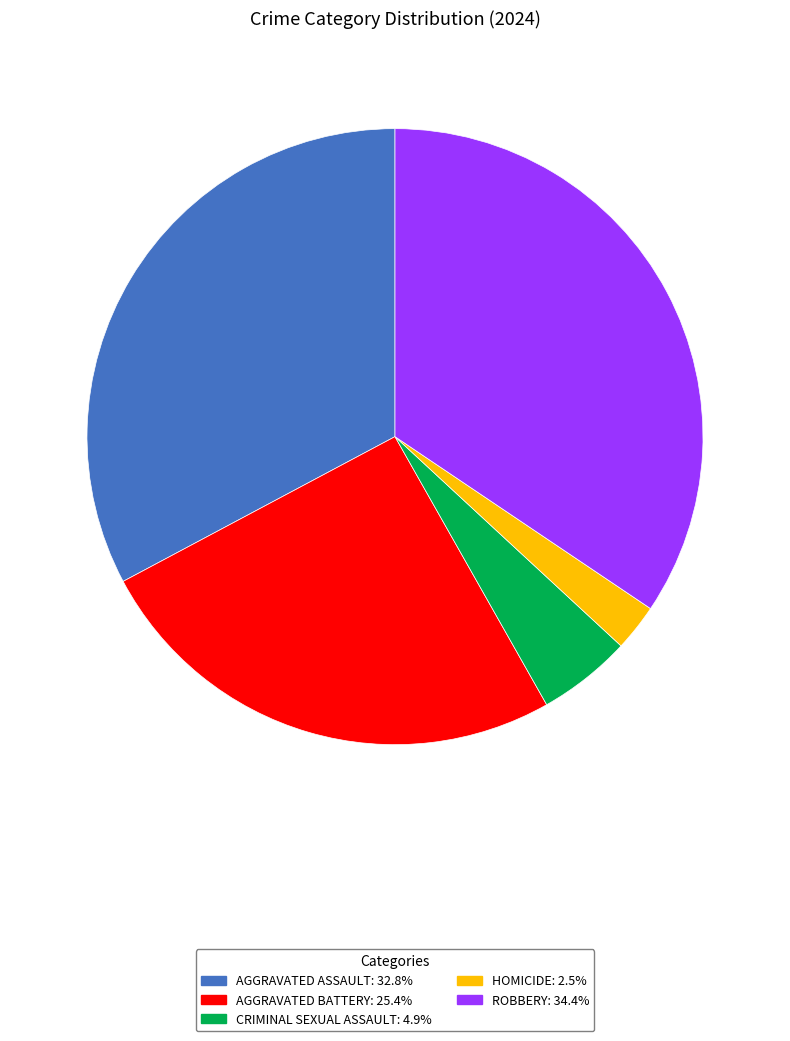

Is the sum of AGGRAVATED ASSAULT: 32.8% and HOMICIDE: 2.5% greater than half?

No